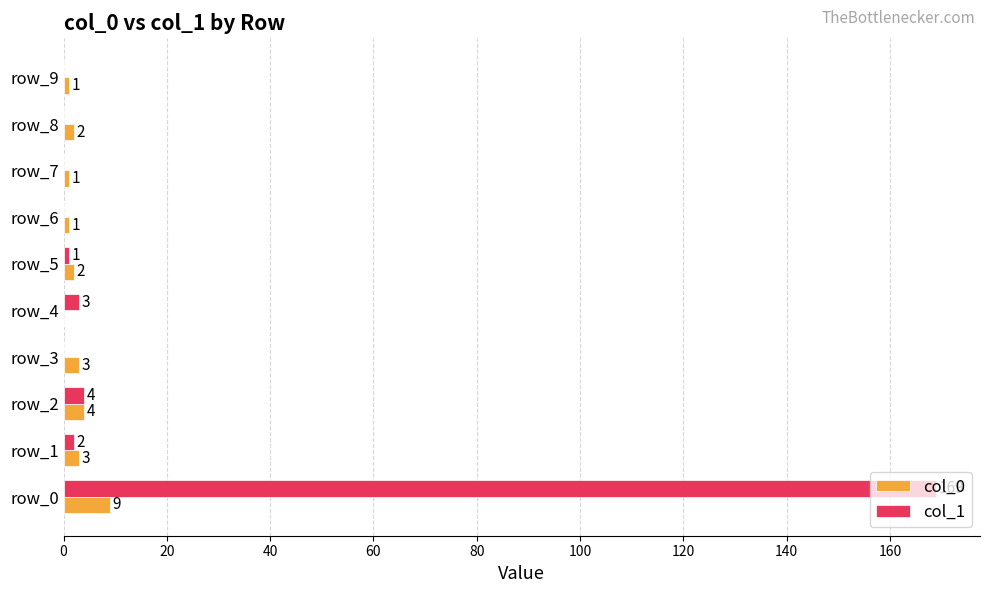

Where is col_0 nearest to the value 4?

row_2